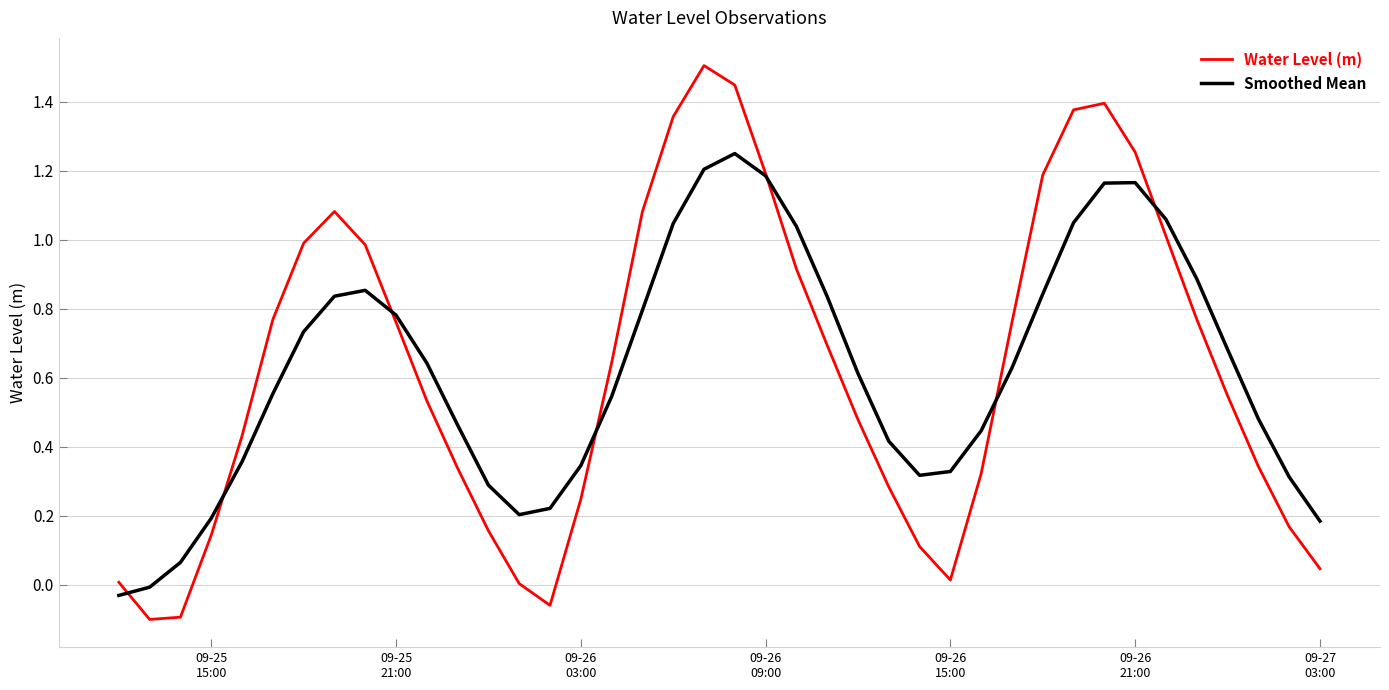

What is the highest value of the Water Level (m) series?

1.5